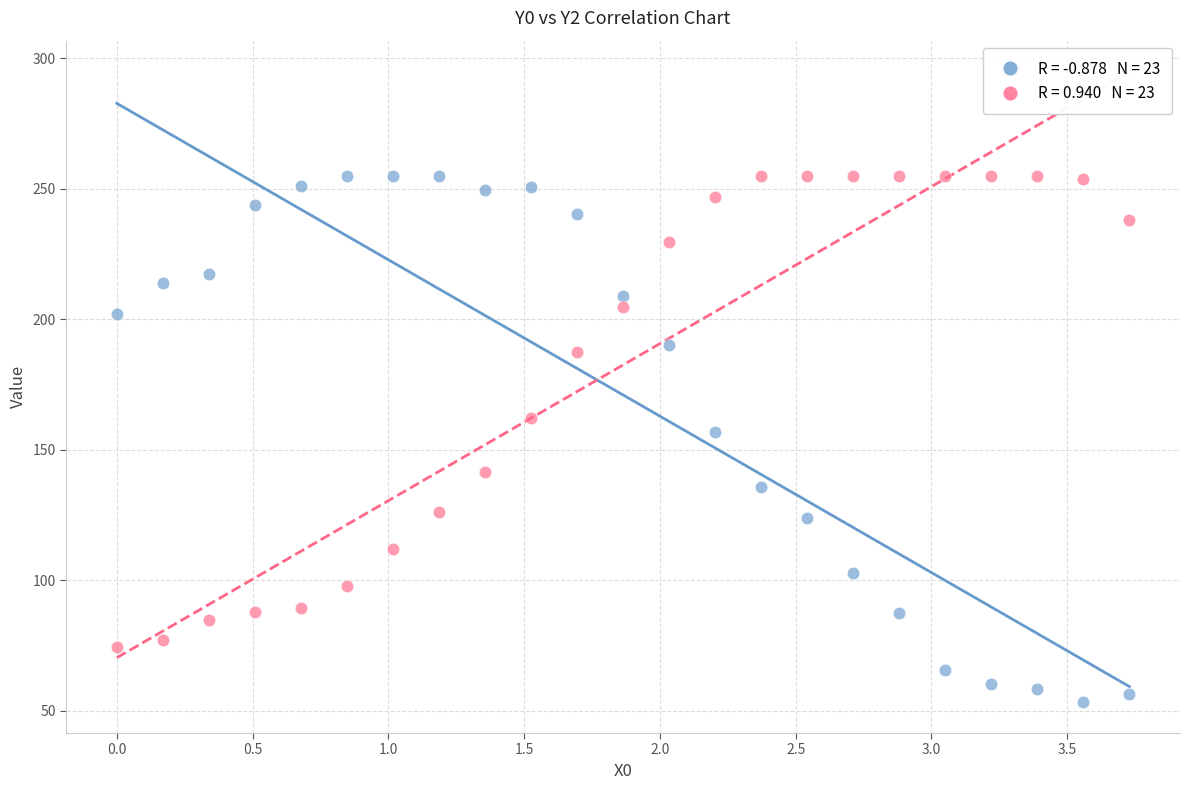

Across all data points, what is the range of Y values (max minus min)?

201.4